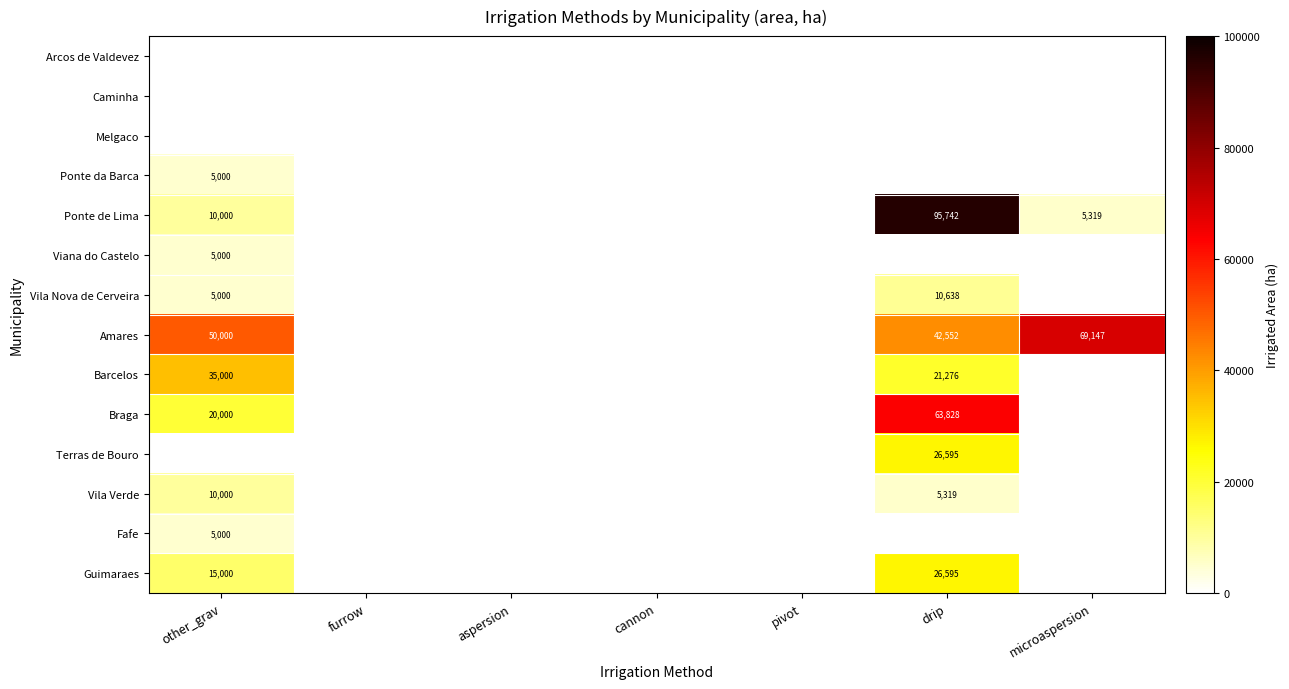

Between aspersion and microaspersion, which series saw the biggest shift?

Amares